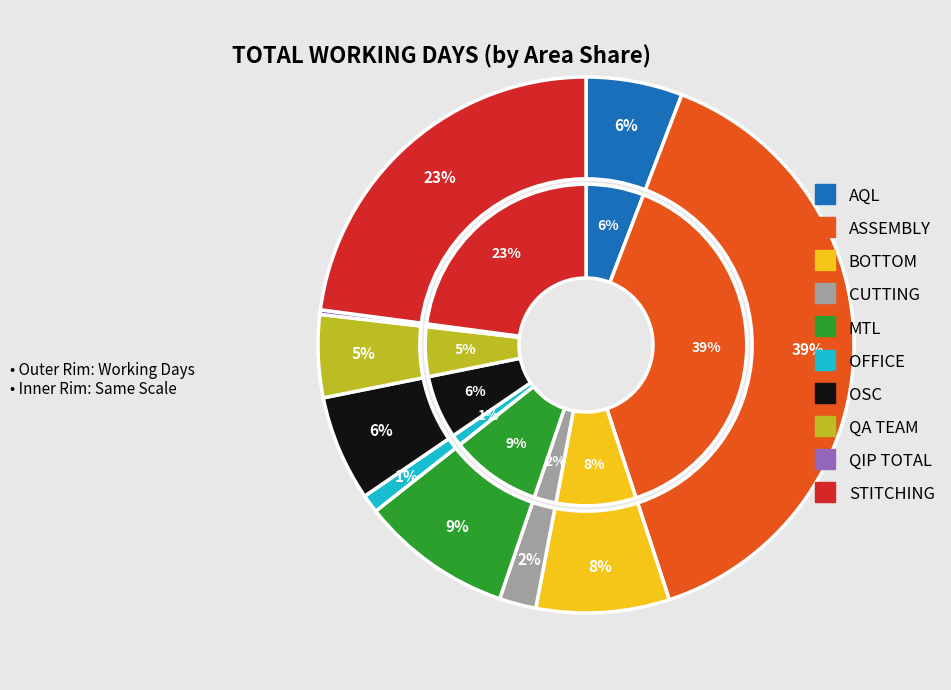

Which slice is the smallest?

QIP TOTAL